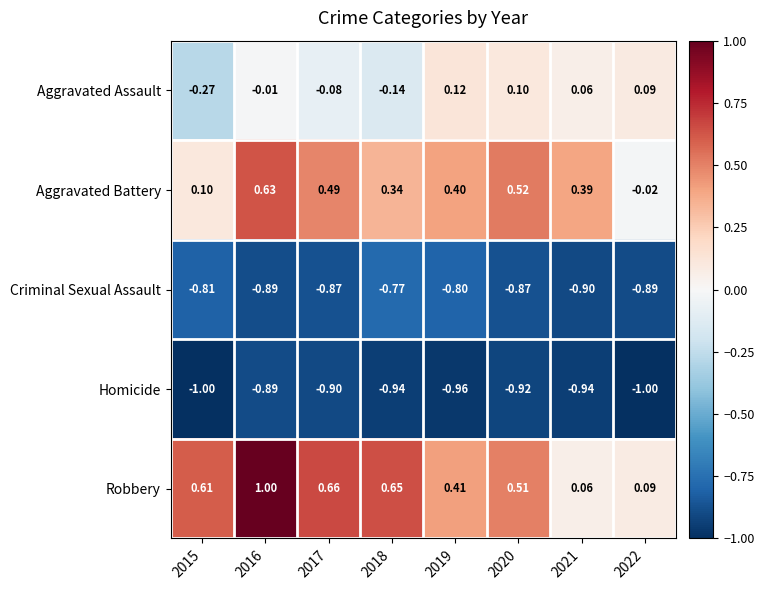

Rank the series by their maximum value, from lowest to highest.

Homicide, Criminal Sexual Assault, Aggravated Assault, Aggravated Battery, Robbery